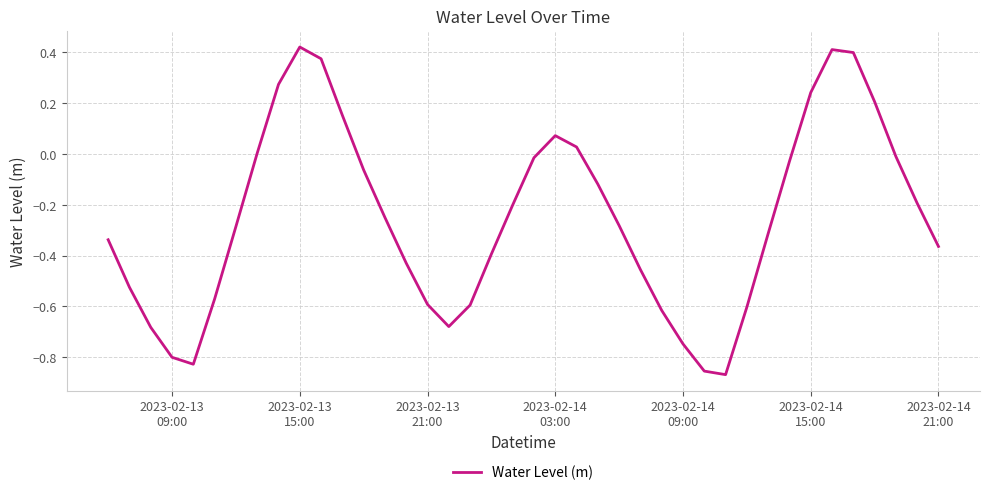

Reading right to left, extract all data points from this chart.

-0.4	-0.2	-0.0	0.2	0.4	0.4	0.2	-0.0	-0.3	-0.6	-0.9	-0.9	-0.7	-0.6	-0.5	-0.3	-0.1	0.0	0.1	-0.0	-0.2	-0.4	-0.6	-0.7	-0.6	-0.4	-0.2	-0.1	0.2	0.4	0.4	0.3	0.0	-0.3	-0.6	-0.8	-0.8	-0.7	-0.5	-0.3